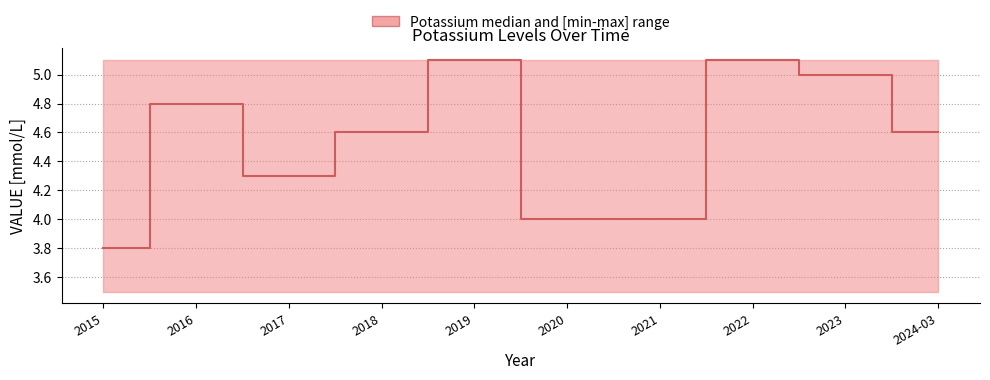

The chart shows a value of 4.6 at 2024-03. True or false?

True